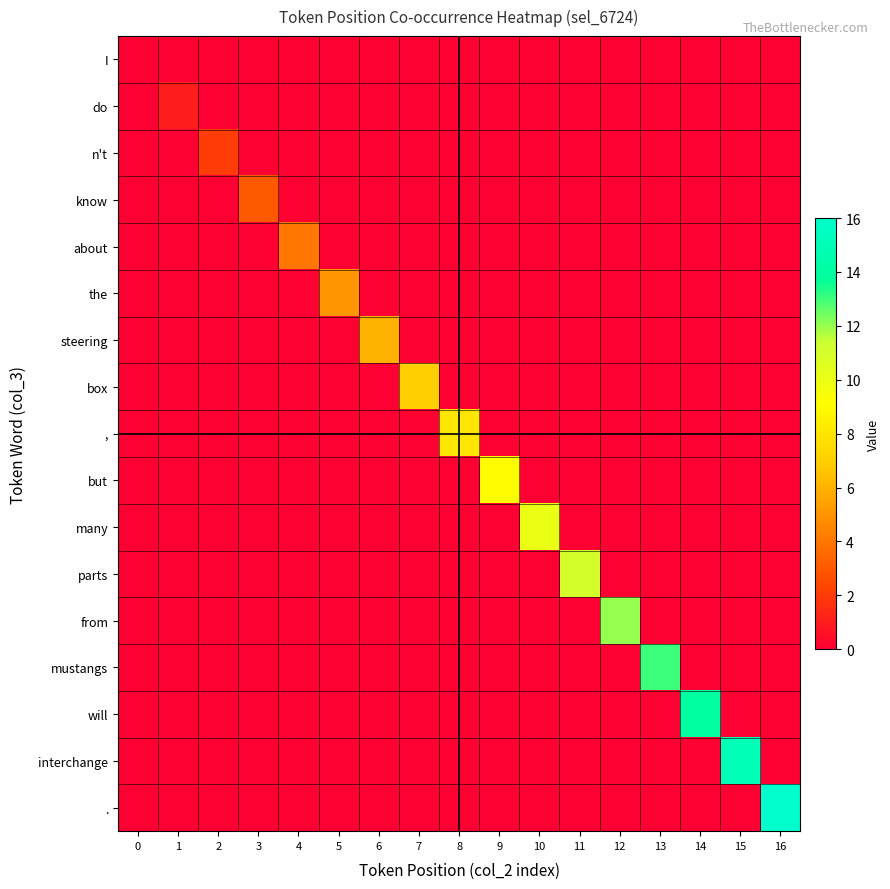

Which series has the largest total across all categories?

.